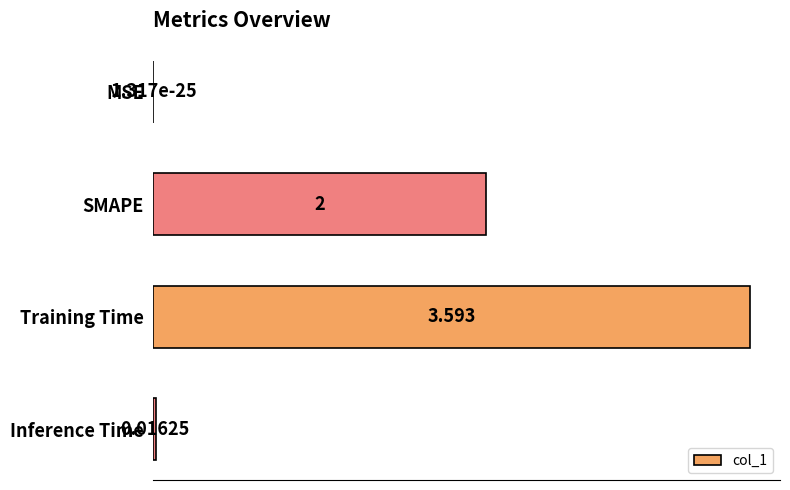

Between MSE and SMAPE, which is larger?

SMAPE